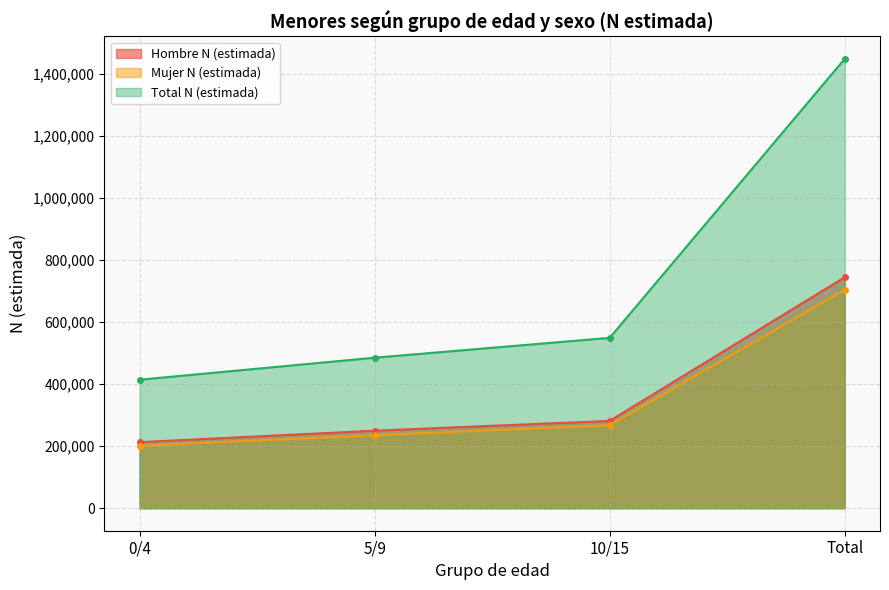

What are all the series names shown in the legend?

Hombre N (estimada), Mujer N (estimada), Total N (estimada)